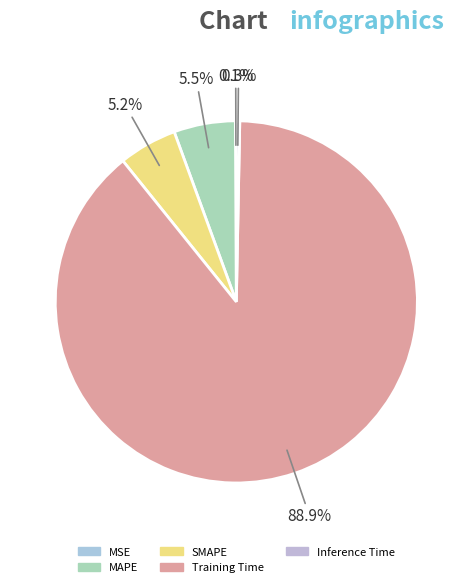

Which slice is the smallest?

MSE